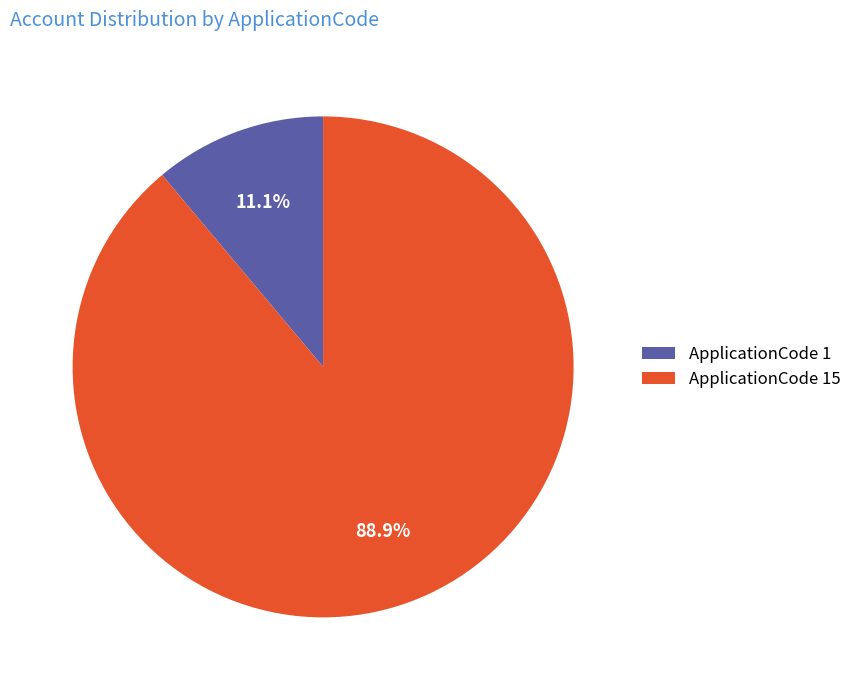

Which slice is the largest?

ApplicationCode 15